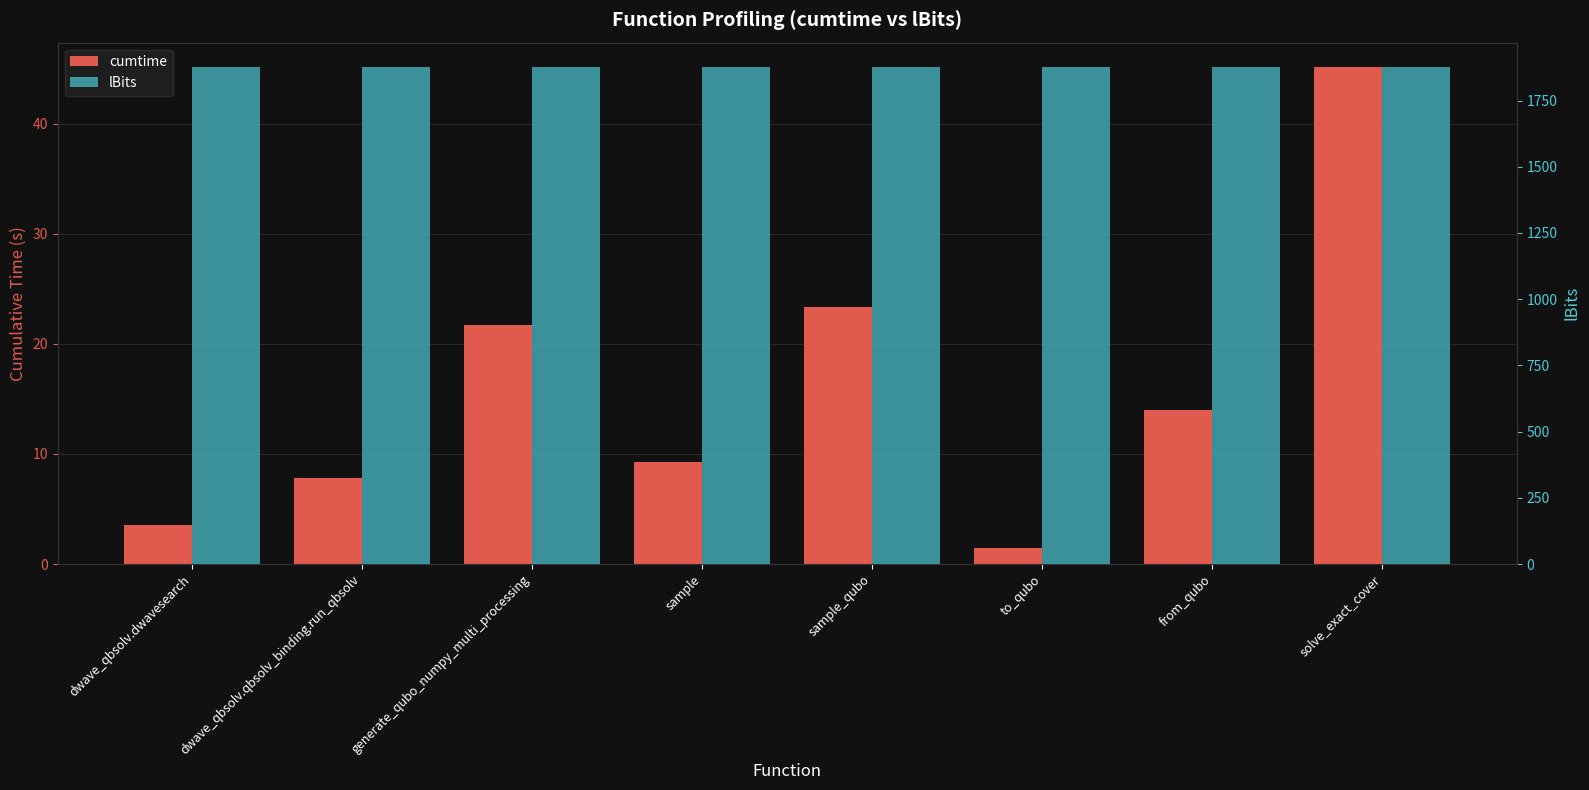

Rank the series by their maximum value, from lowest to highest.

cumtime, lBits